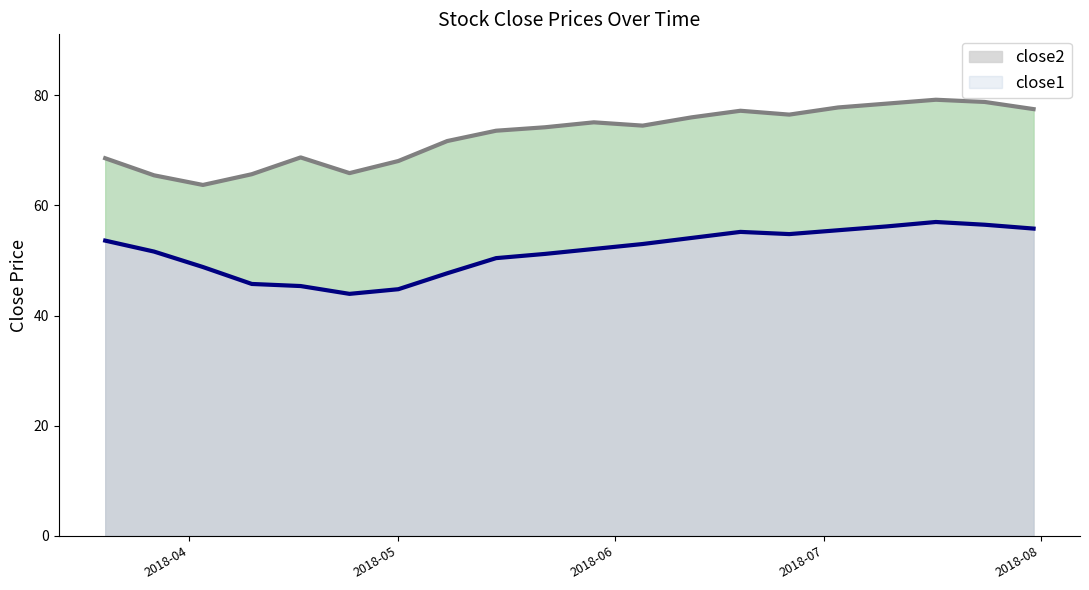

What is the minimum value for close2?

63.7